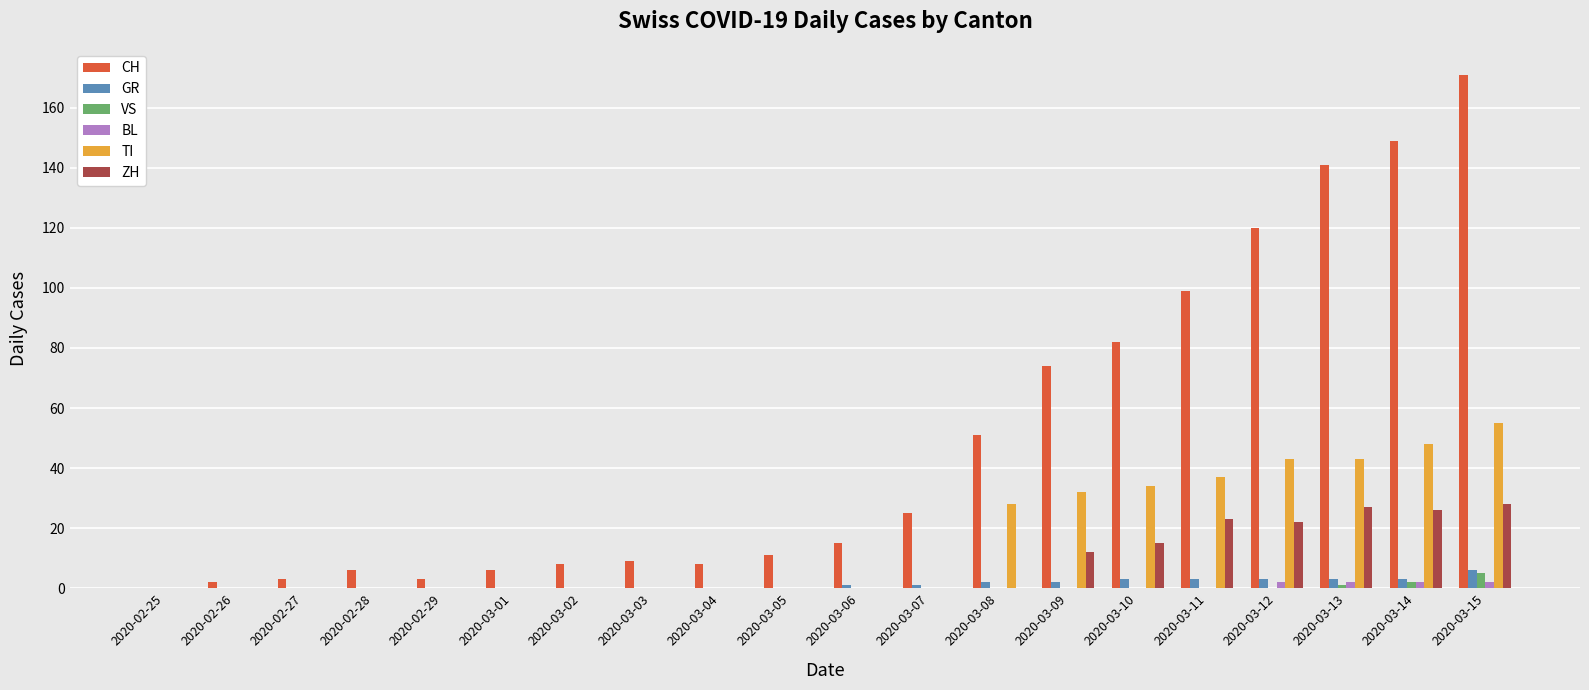

The ZH series shows 10 at 2020-03-02. True or false?

False